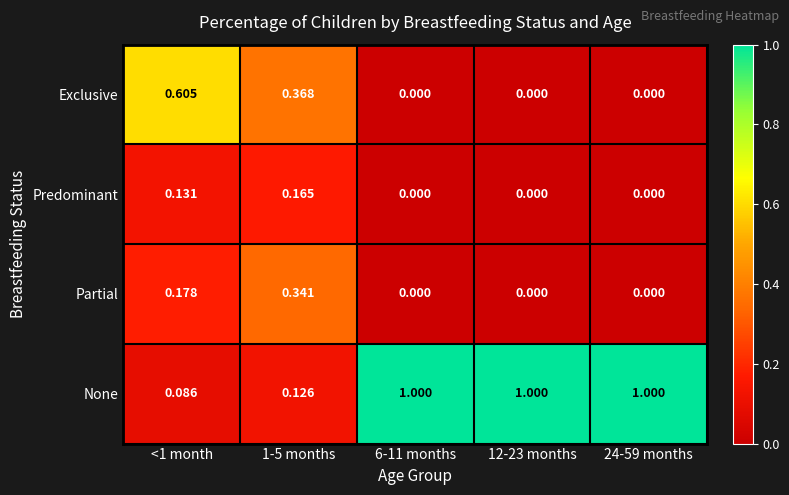

Rank the series by their maximum value, from lowest to highest.

Predominant, Partial, Exclusive, None